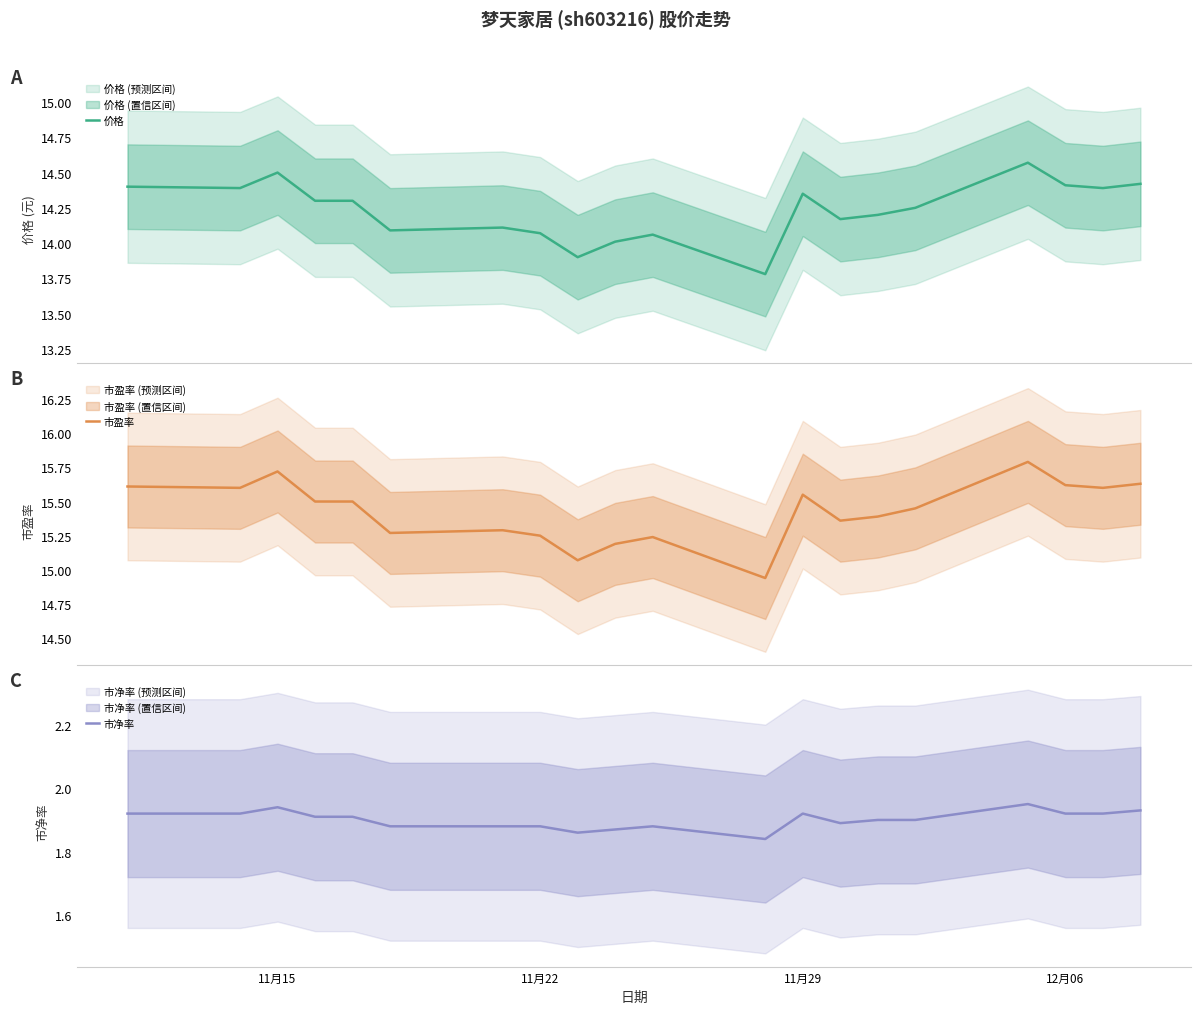

True or false: 市盈率 and 价格 cross at least once.

False